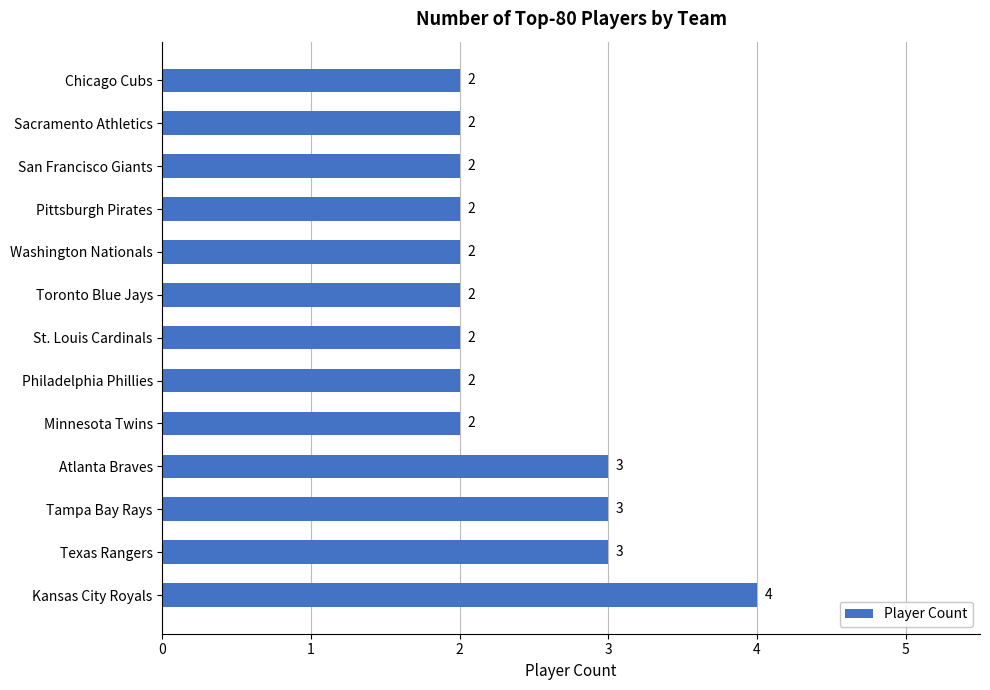

What is the greatest value displayed?

4